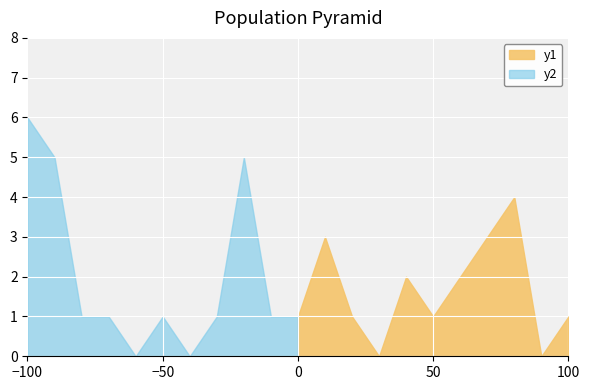

Reading left to right, transcribe all the data shown in this chart.

Ninos: 1	3	1	0	2	1	2	3	4	0	1
Ninas: 1	1	5	1	0	1	0	1	1	5	6